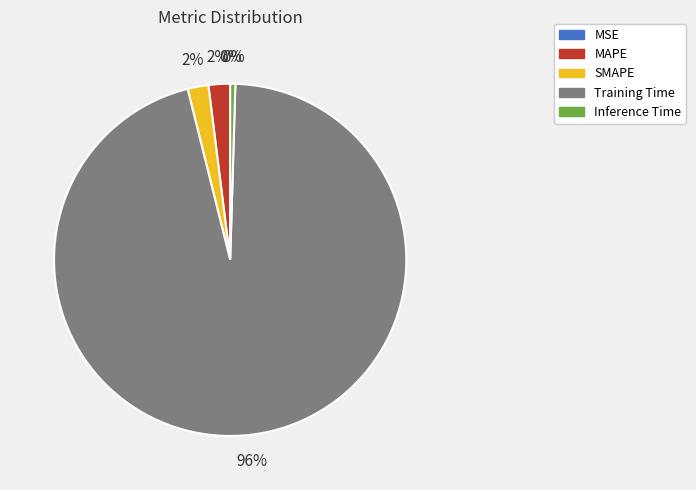

To the nearest percent, what is the difference between the largest and smallest slice percentages?

96%